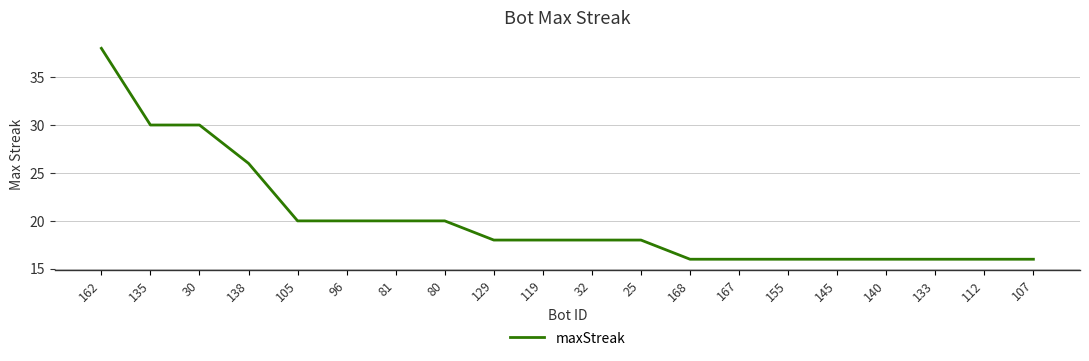

The chart shows a value of 4 at 107. True or false?

False